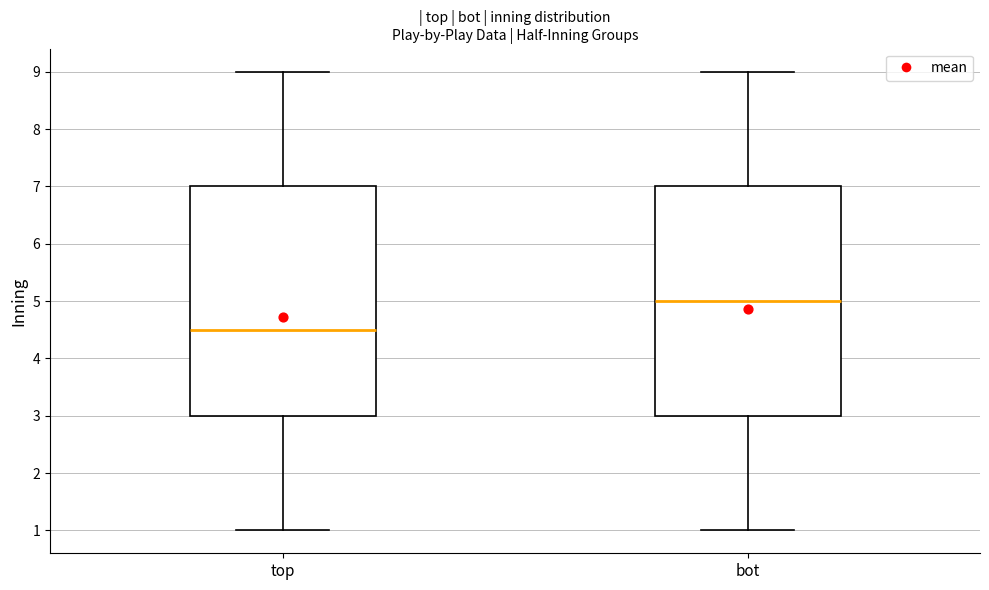

Which box's median line is the lowest?

top